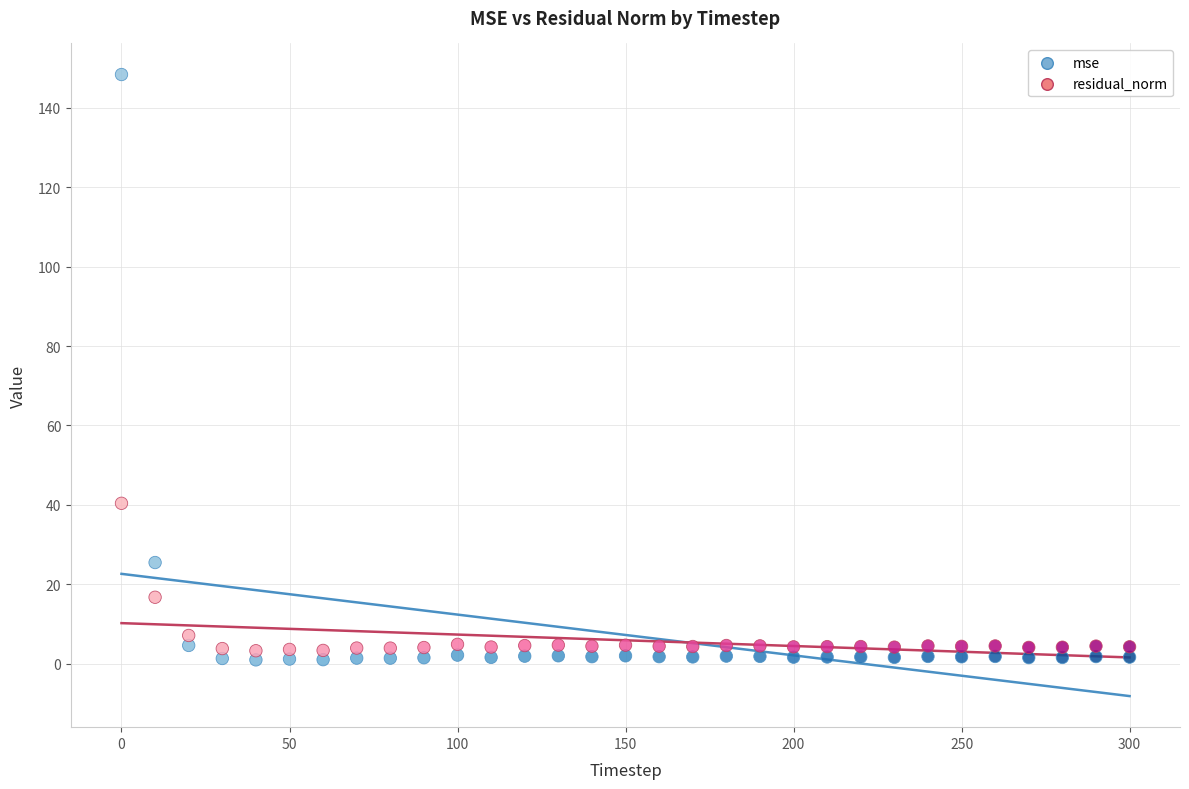

What is the X range (max minus min) for the scatter plot?

300.0